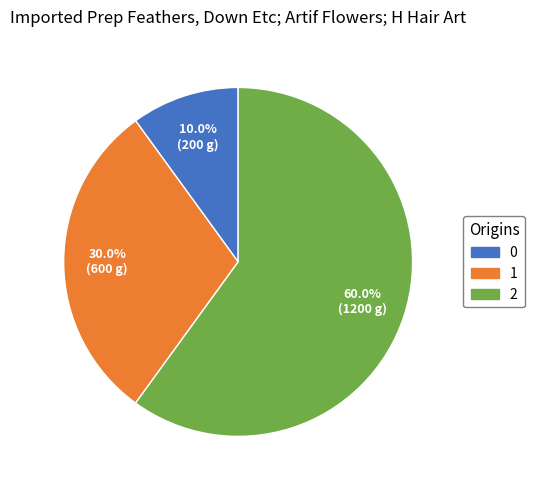

Approximately how many times larger is the value at 1 compared to 0?

3.0